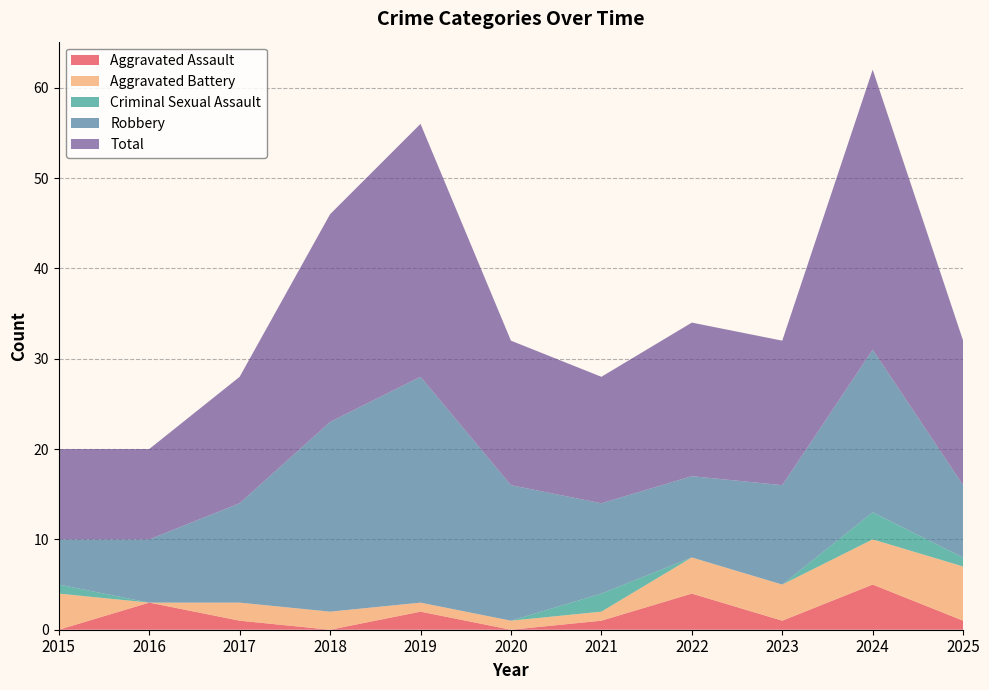

Reading right to left, transcribe all the data shown in this chart.

Aggravated Assault: 1	5	1	4	1	0	2	0	1	3	0
Aggravated Battery: 6	5	4	4	1	1	1	2	2	0	4
Criminal Sexual Assault: 1	3	0	0	2	0	0	0	0	0	1
Robbery: 8	18	11	9	10	15	25	21	11	7	5
Total: 16	31	16	17	14	16	28	23	14	10	10